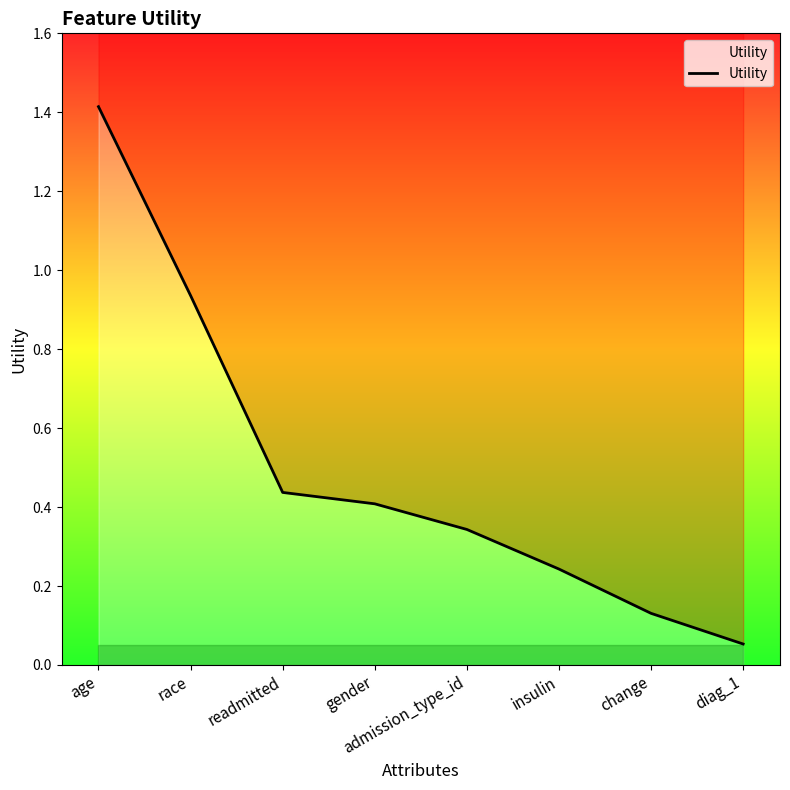

Read the value at insulin.

0.2